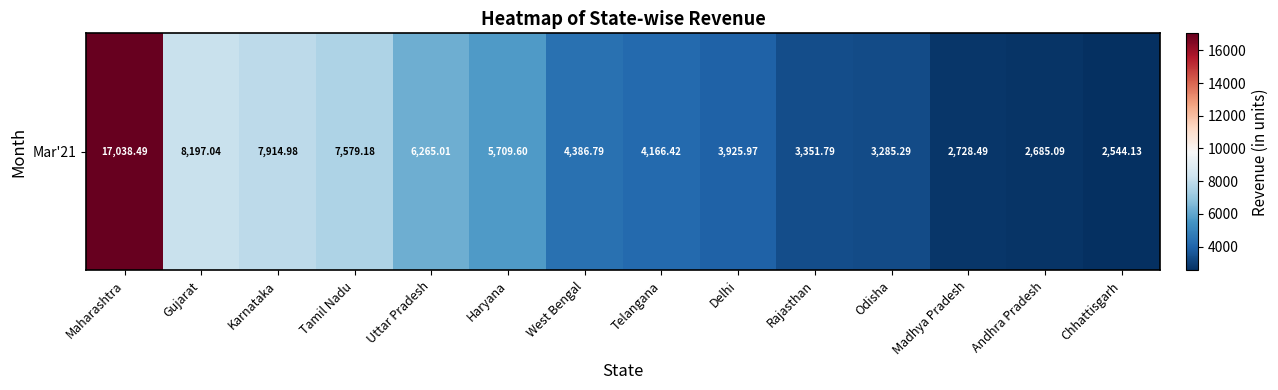

Is it true that the value at Maharashtra is 8558.1?

False